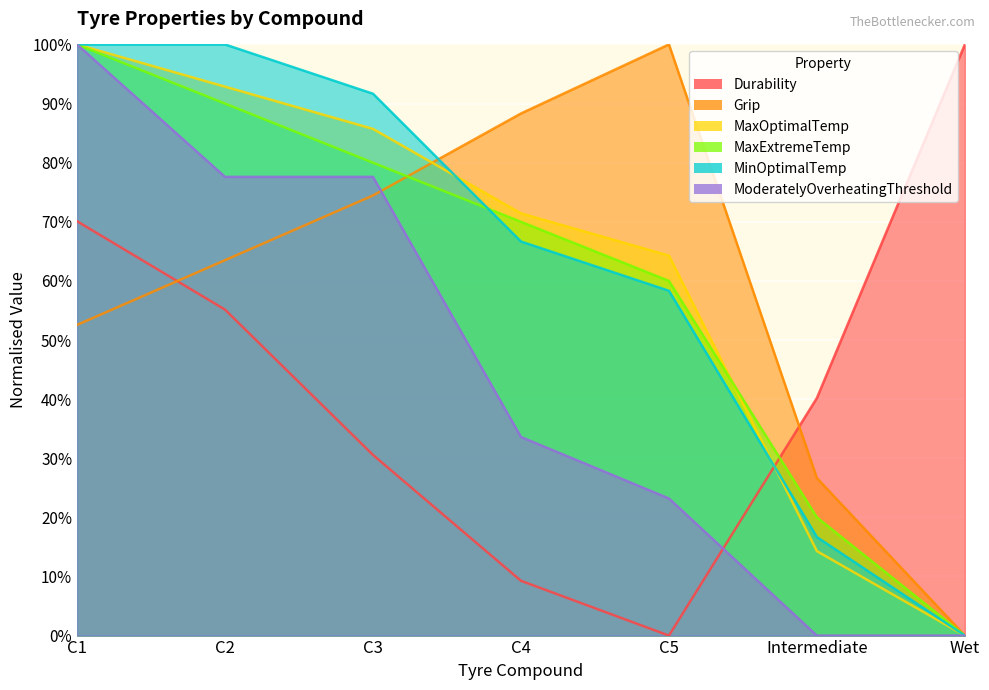

What is the difference between the maximum and minimum values in the Durability series?

1.0